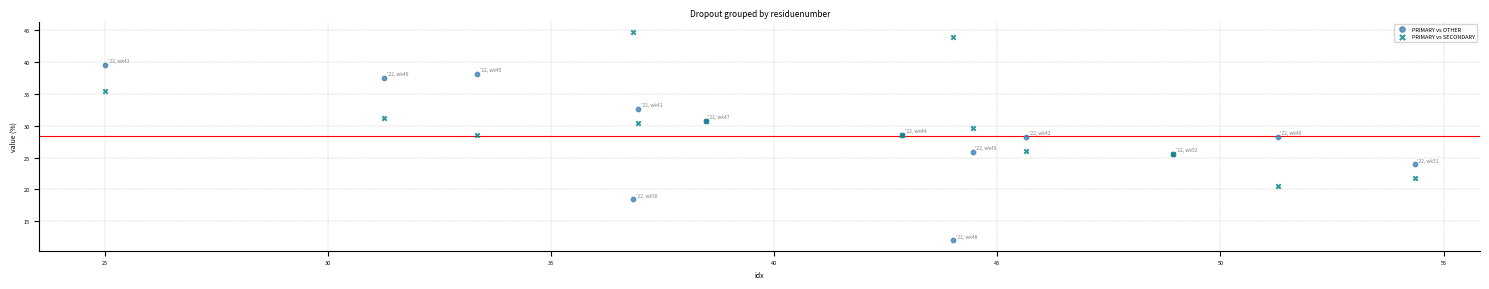

What is the X range (max minus min) for the scatter plot?

29.3